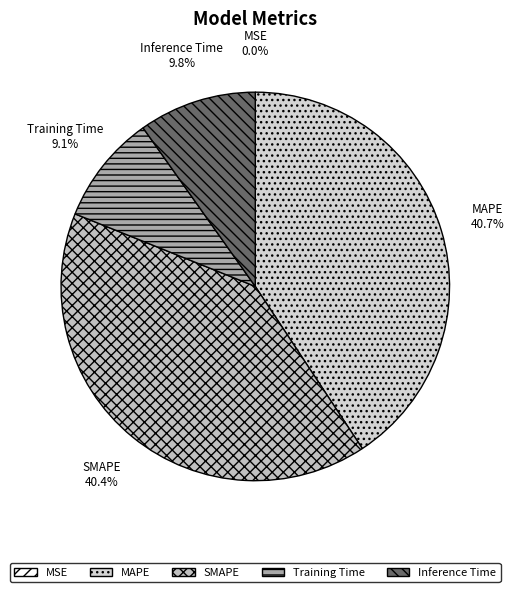

Between Training Time and SMAPE, which is larger?

SMAPE